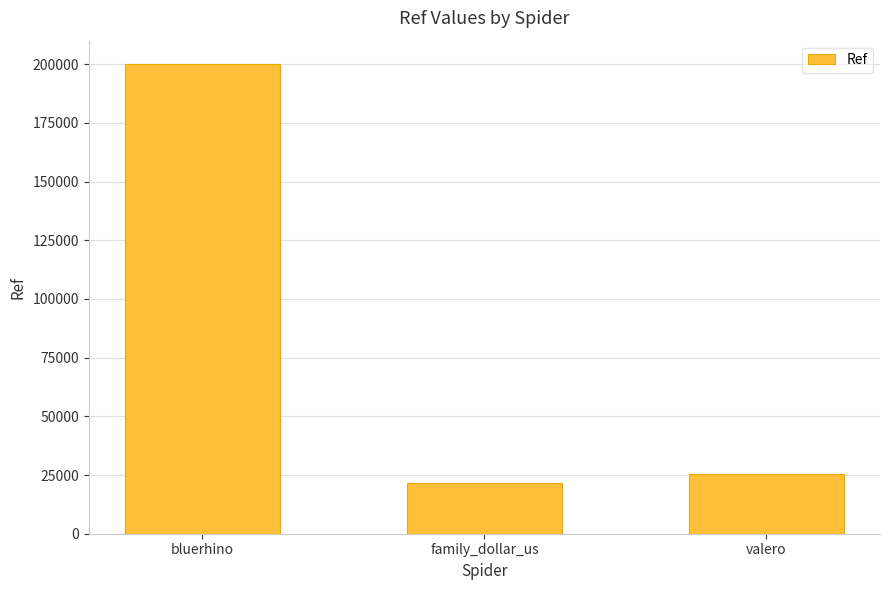

What position from the left is valero?

3